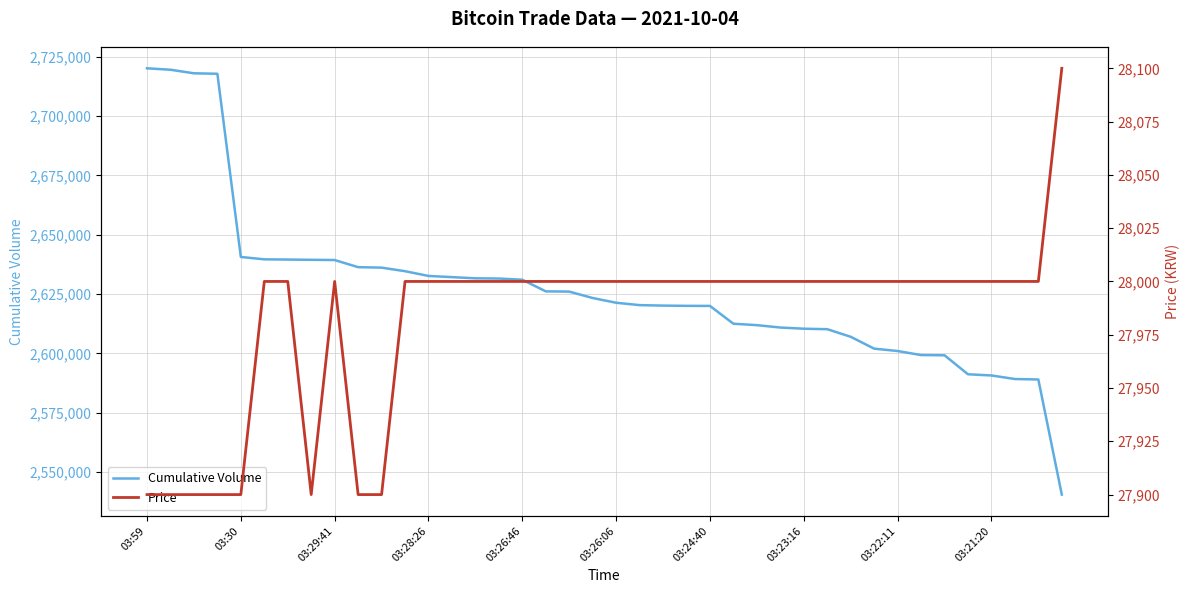

True or false: Price has more than 1 interior local peaks.

False